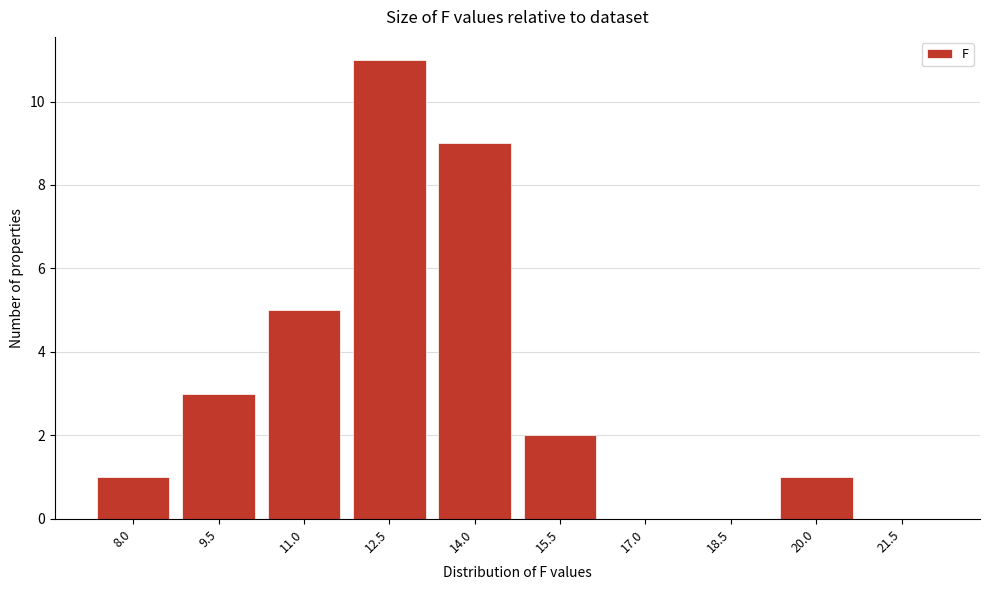

Reading right to left, what are all the values shown in this chart?

21.5=0	20.0=1	18.5=0	17.0=0	15.5=2	14.0=9	12.5=11	11.0=5	9.5=3	8.0=1